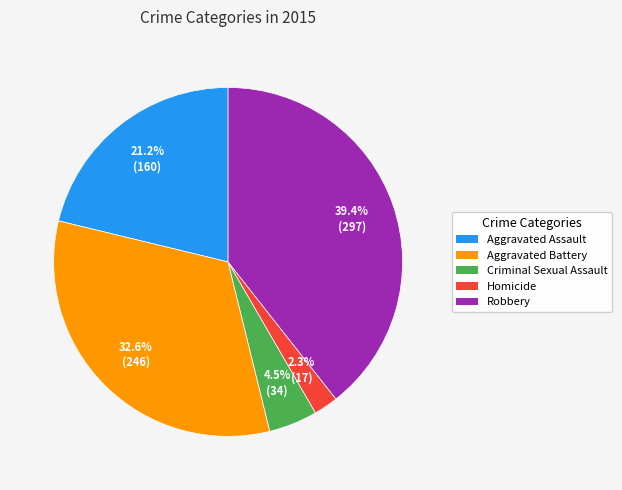

Is Aggravated Battery the majority of the pie?

No